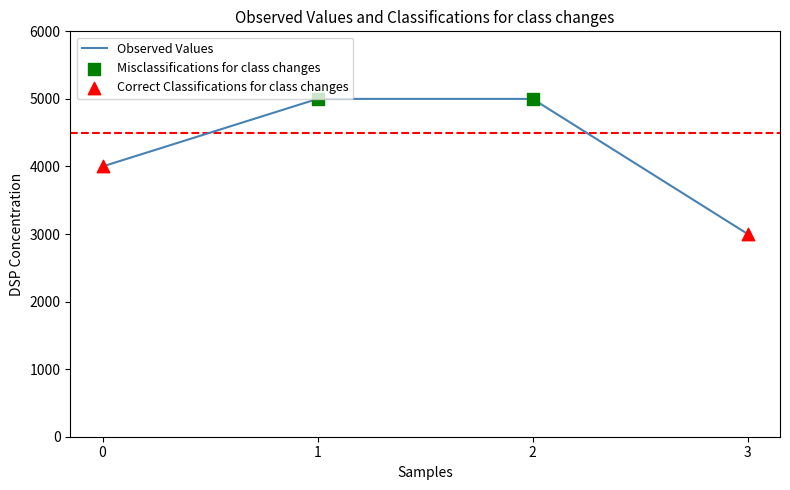

What is the change in value from 0 to 3?

-1000